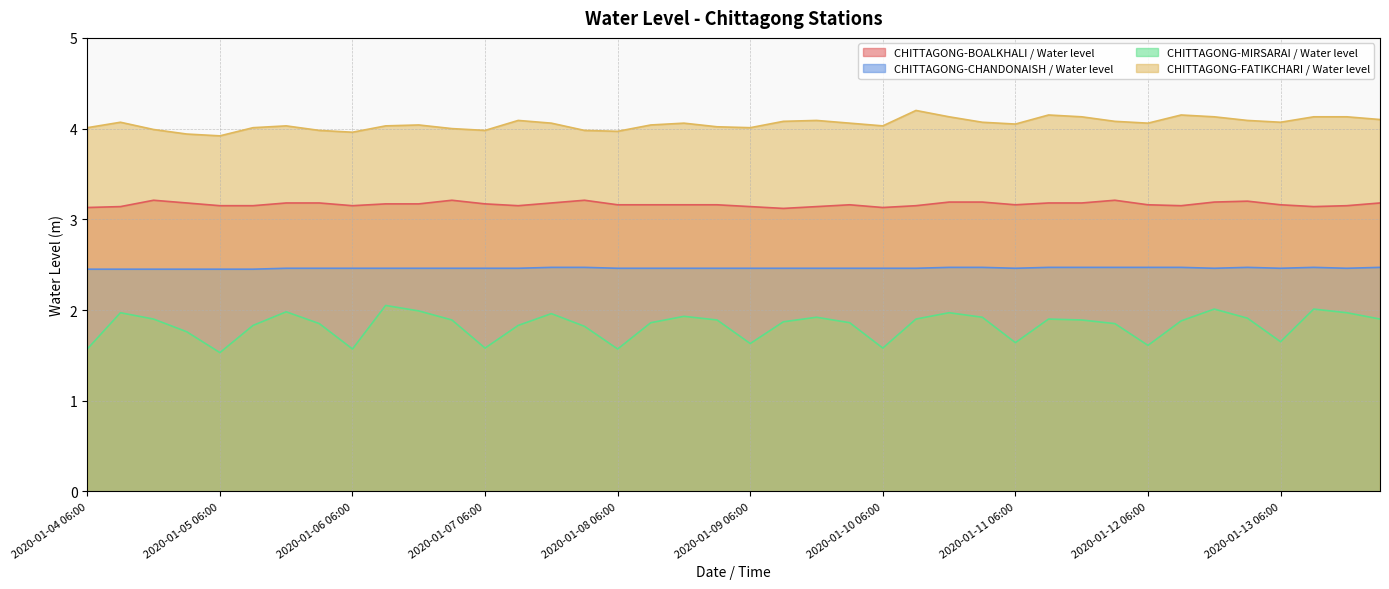

What is the difference between the maximum and minimum values in the CHITTAGONG-BOALKHALI / Water level series?

0.1